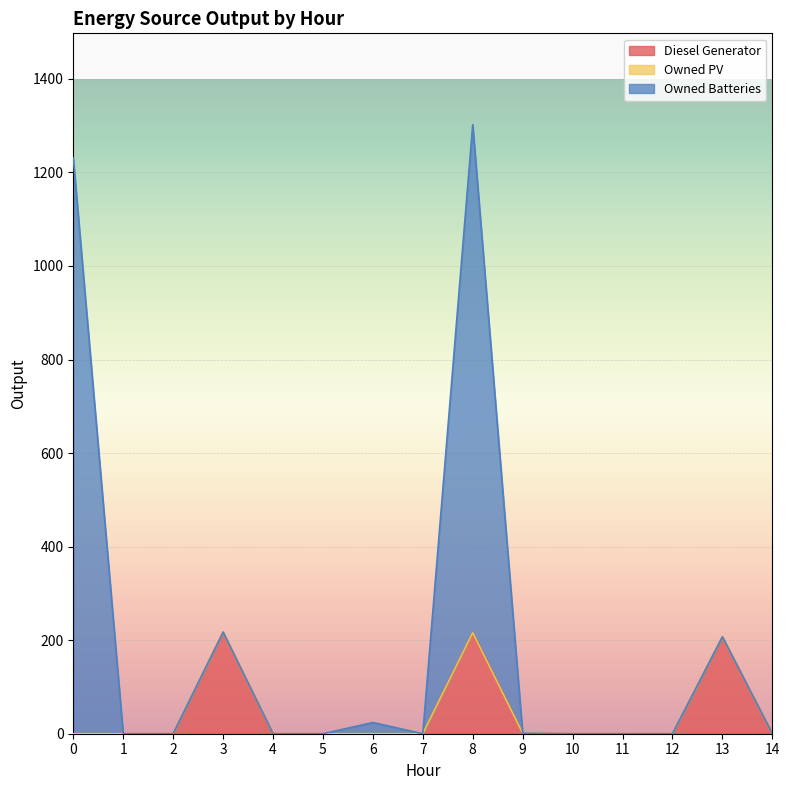

At which category is the sum across all series the highest?

8